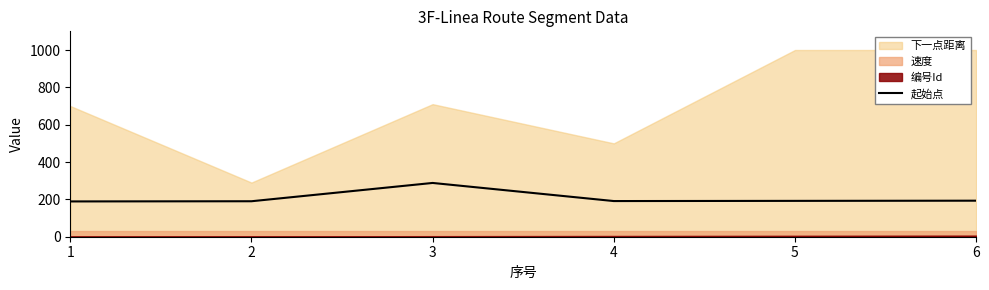

The value of 起始点 at 3 is 288. True or false?

True